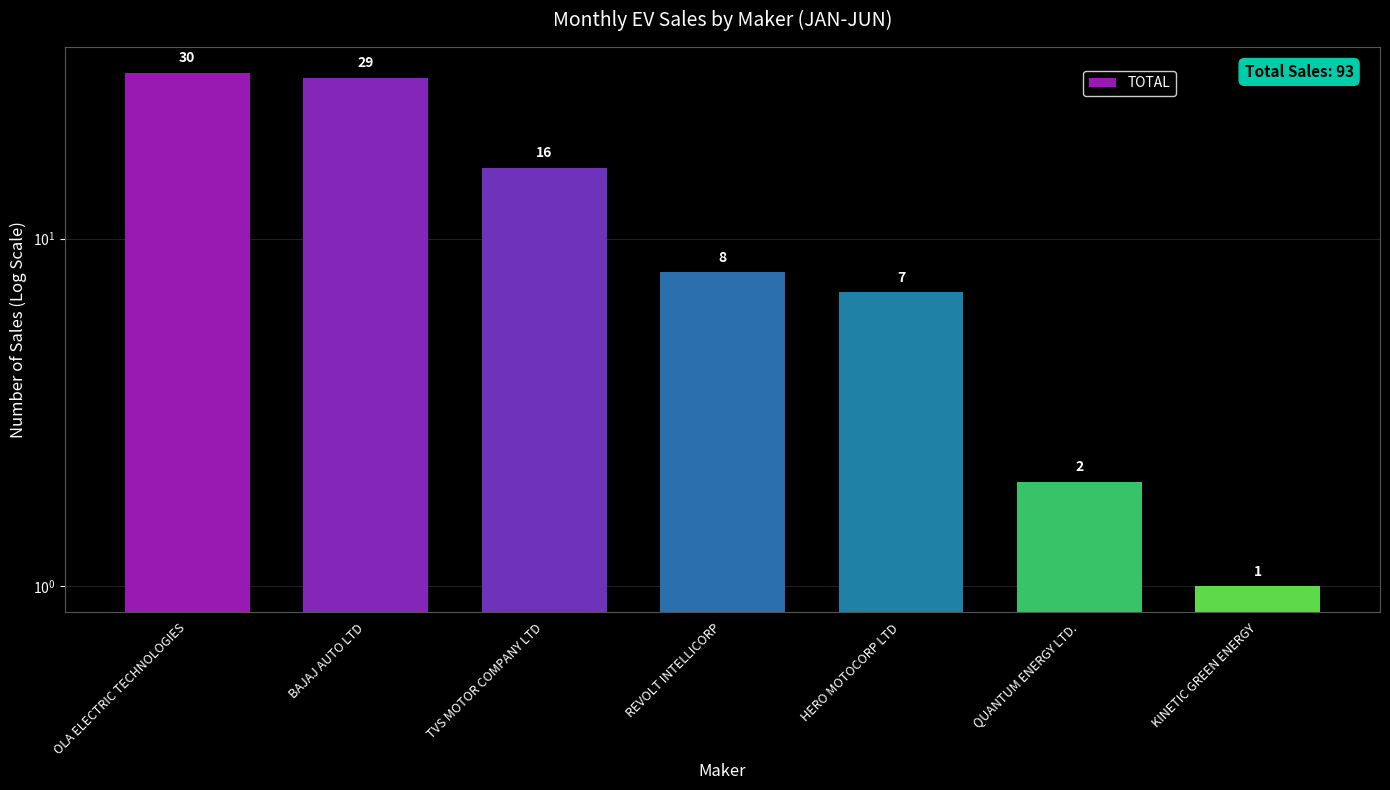

Reading left to right, list all the values displayed in this chart.

30	29	16	8	7	2	1